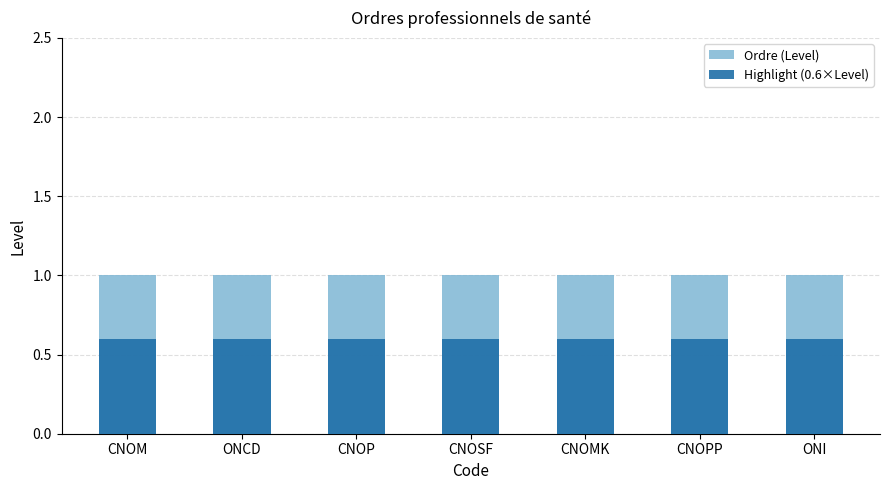

Does the chart contain stacked bars?

No